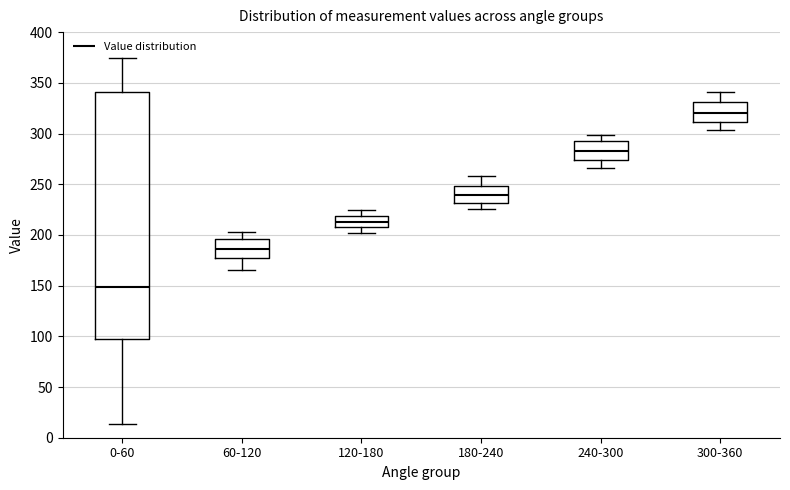

Which box's median line is the highest?

300-360